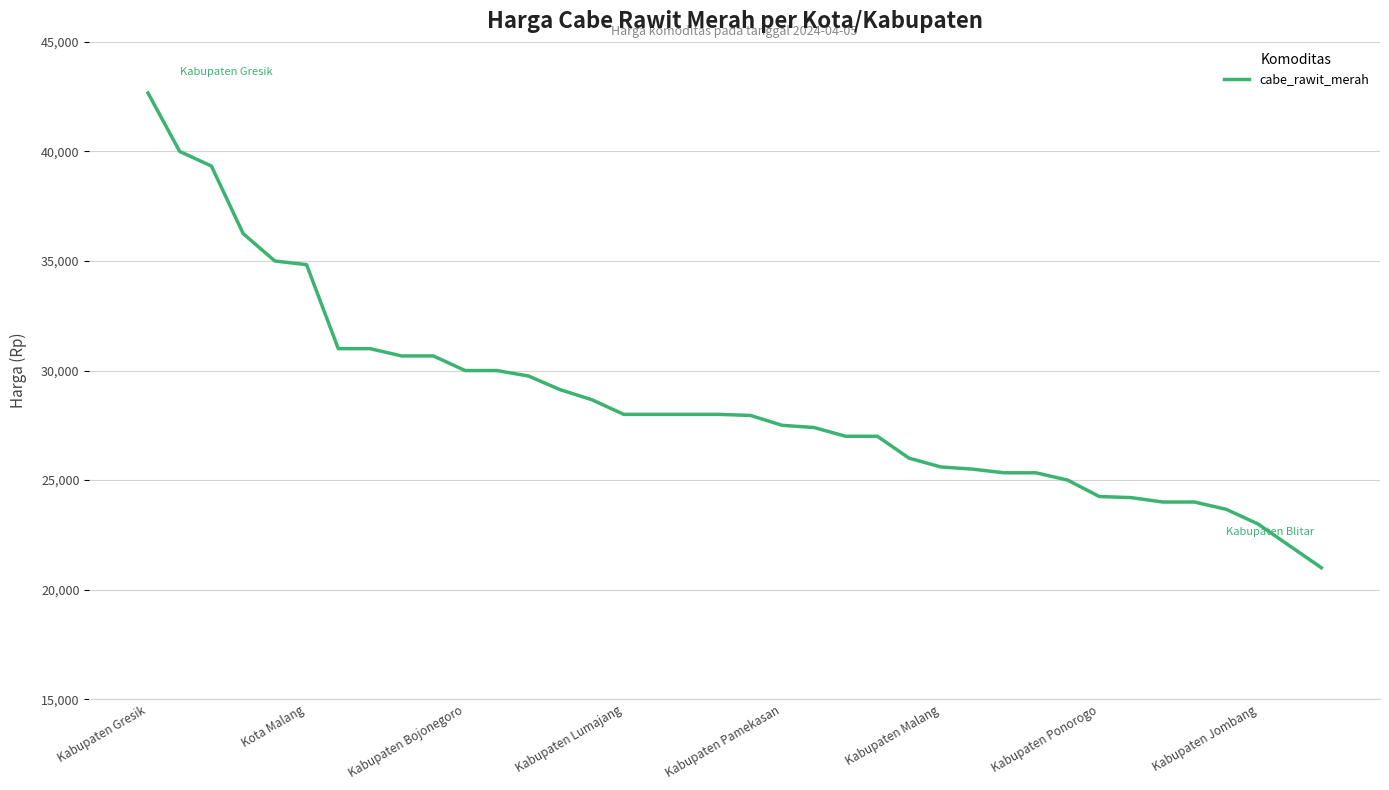

What is the maximum value shown in the chart?

42666